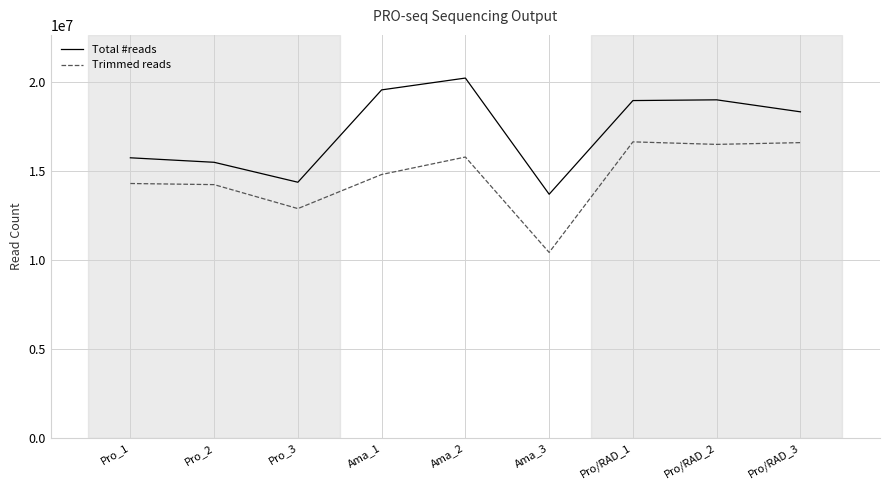

Is the value of Total #reads at Pro_3 greater than the value of Trimmed reads at Pro/RAD_2?

No